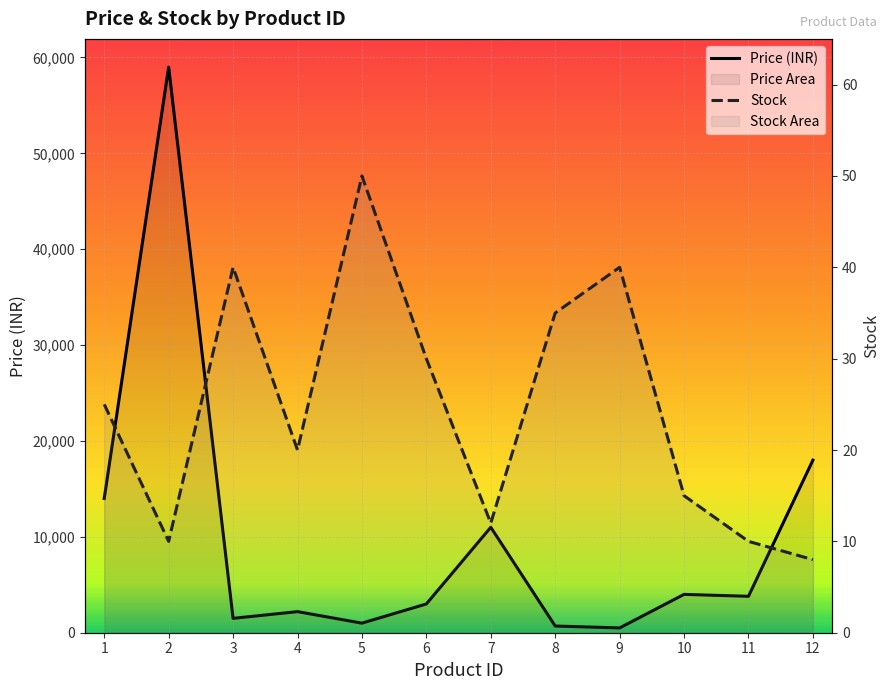

Where does the Stock series first go above 25?

3